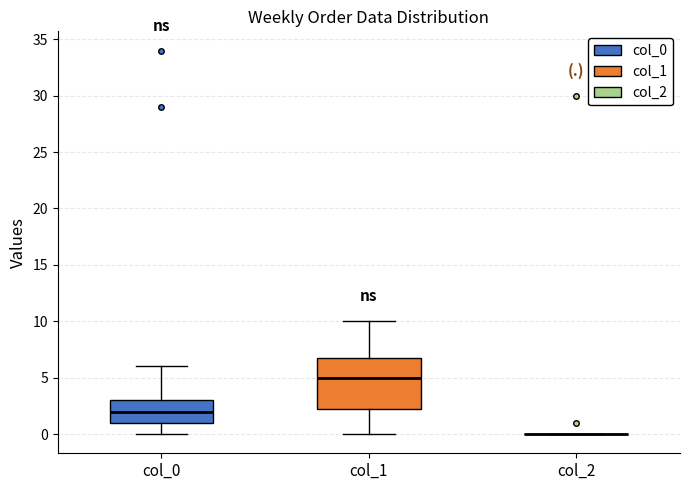

Reading left to right, read every box against the y-axis: the position of its median line, the range the box covers, and the ends of its whiskers. The values are not printed on the chart, so give them approximately, as read against the axis.

col_0: median 2.0, box 1.0 to 3.0, whiskers 0.0 to 6.0
col_1: median 5.0, box 2.5 to 7.0, whiskers 0.0 to 10.0
col_2: box collapsed to a line at 0.0, whiskers 0.0 to 0.0